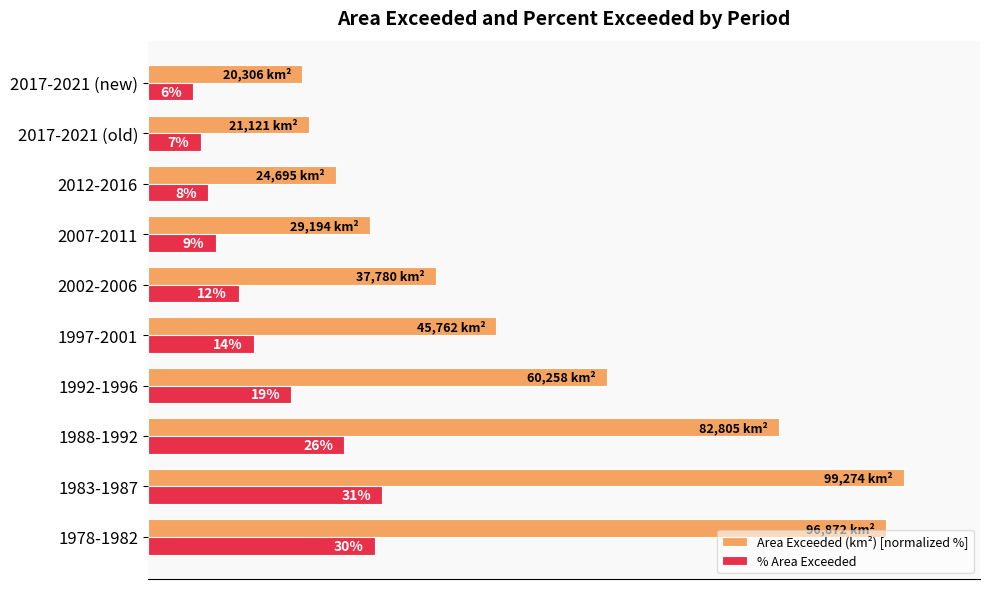

Where is Area Exceeded (km²) [normalized %] nearest to the value 60?

1992-1996